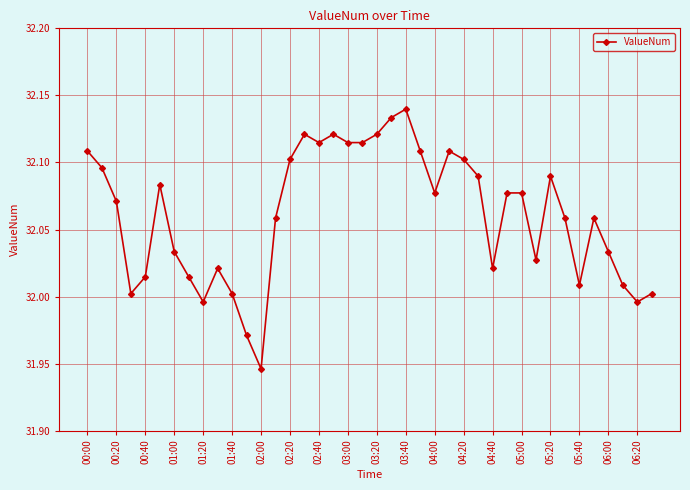

True or false: there are more than 1 points higher than both neighbors.

True